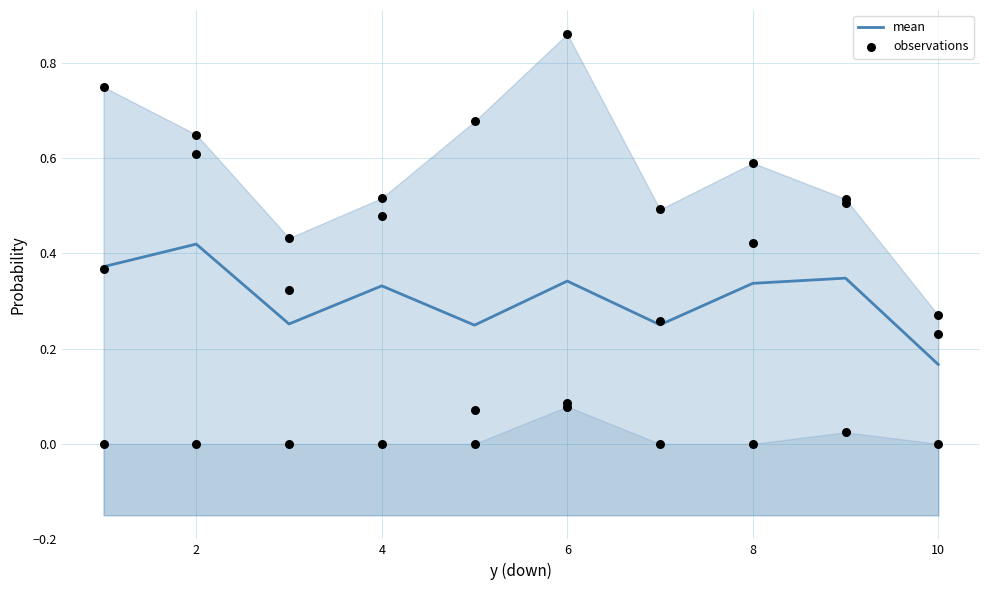

Which category has the lowest value in the mean series?

10